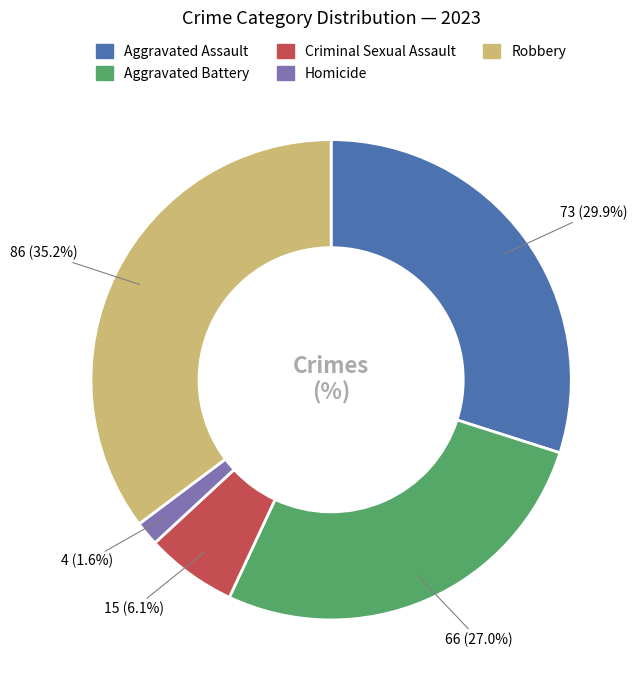

How many slices are in this pie chart?

5